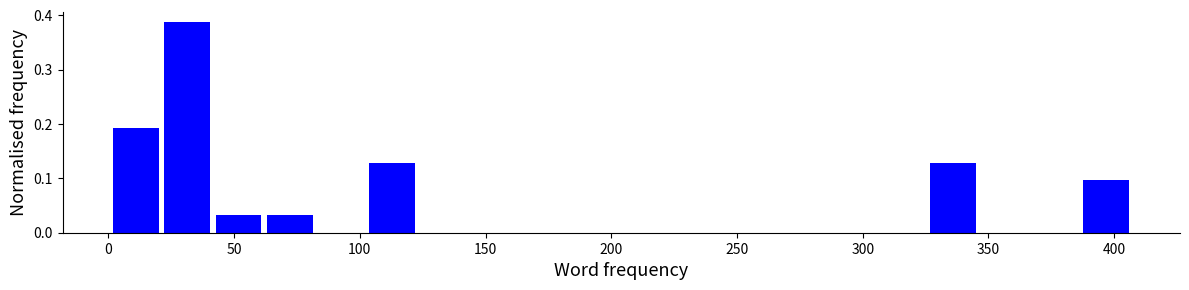

Reading left to right, transcribe this chart: for each bar, give the range it covers on the x-axis and its height. Neither the bar edges nor the heights are printed on the chart, so give them approximately, as read against the axes.

0 to 20: 0.19
20 to 45: 0.39
45 to 65: 0.03
65 to 85: 0.03
85 to 105: 0
105 to 125: 0.13
125 to 145: 0
145 to 165: 0
165 to 185: 0
185 to 205: 0
205 to 225: 0
225 to 245: 0
245 to 265: 0
265 to 285: 0
285 to 305: 0
305 to 325: 0
325 to 345: 0.13
345 to 365: 0
365 to 390: 0
390 to 410: 0.10